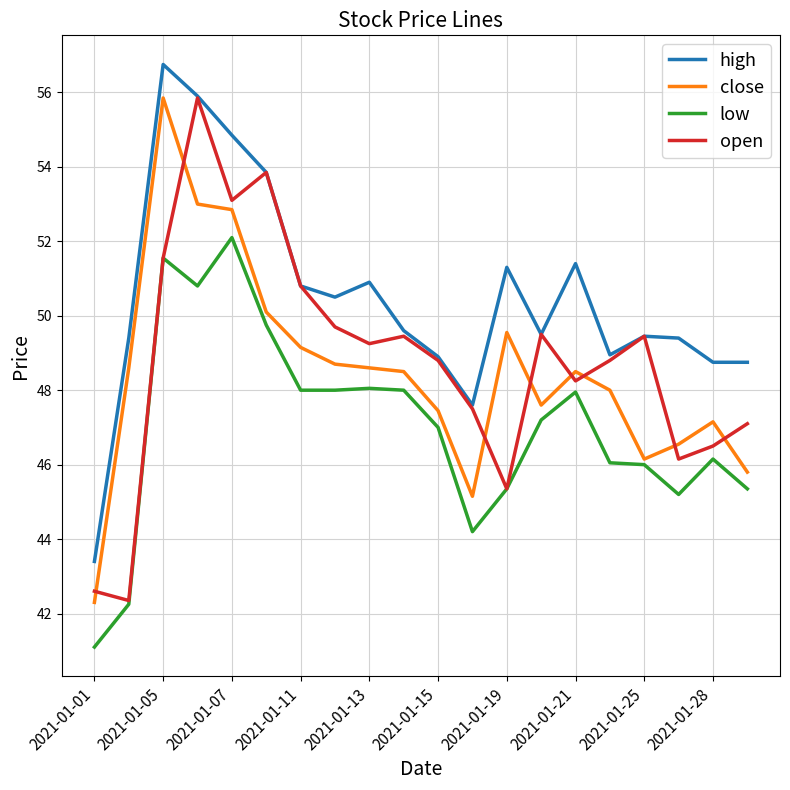

True or false: high and close intersect in this chart.

False